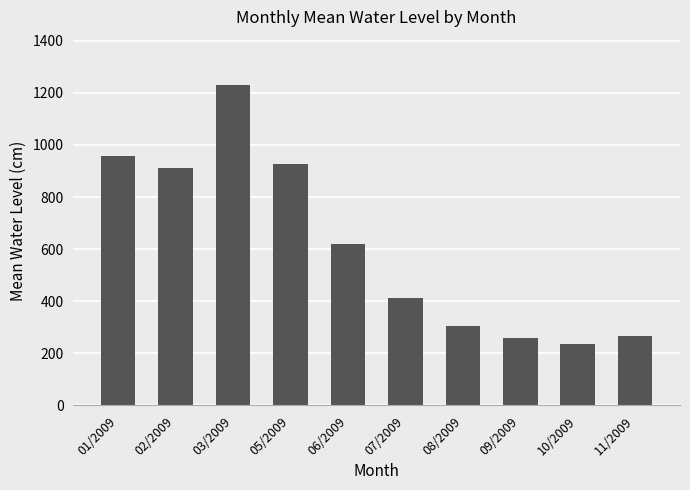

What is the difference between the maximum and minimum values?

995